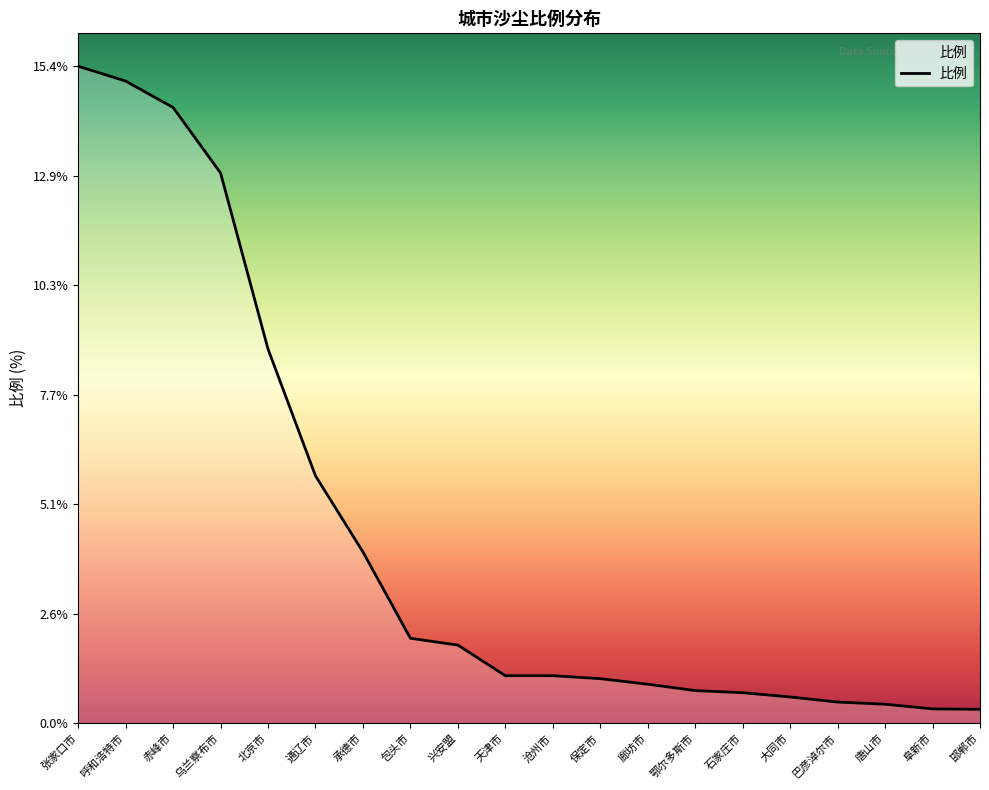

Does the chart have visible grid lines?

No